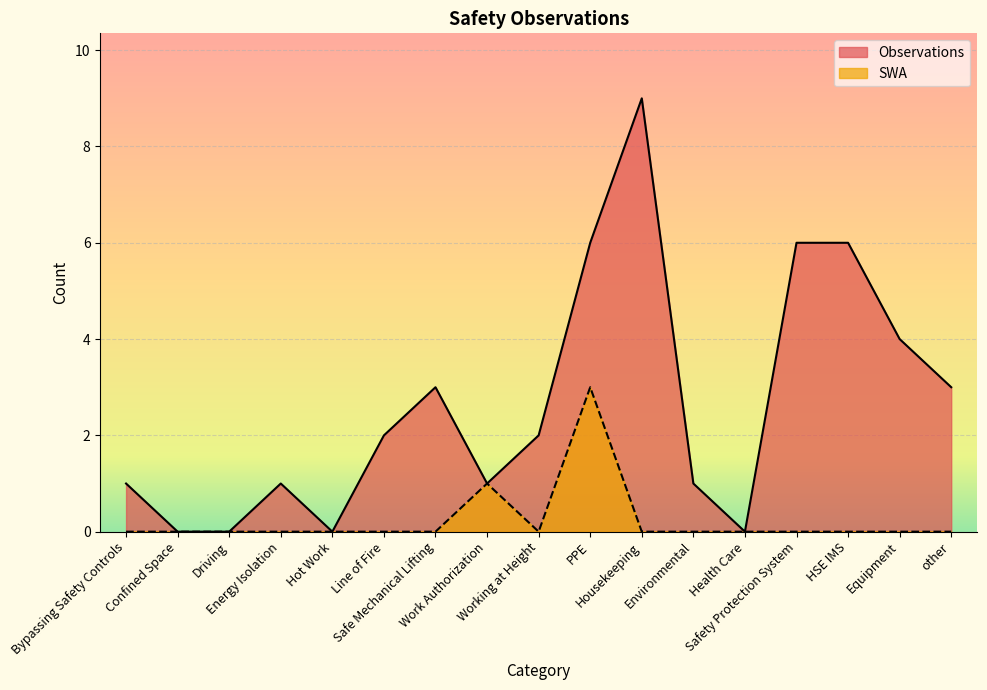

List the labels in order of Observations value, smallest first.

Confined Space, Driving, Hot Work, Health Care, Bypassing Safety Controls, Energy Isolation, Work Authorization, Environmental, Line of Fire, Working at Height, Safe Mechanical Lifting, other, Equipment, PPE, Safety Protection System, HSE IMS, Housekeeping